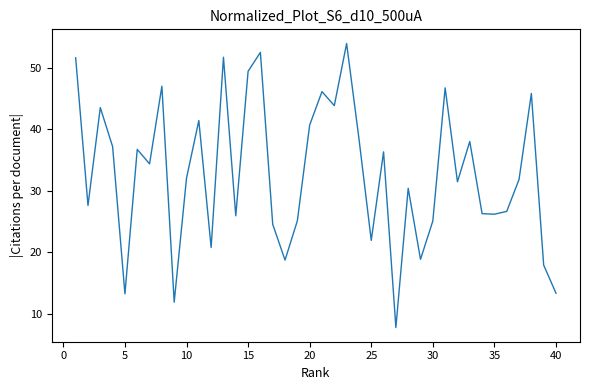

What is the minimum value shown in the chart?

7.7